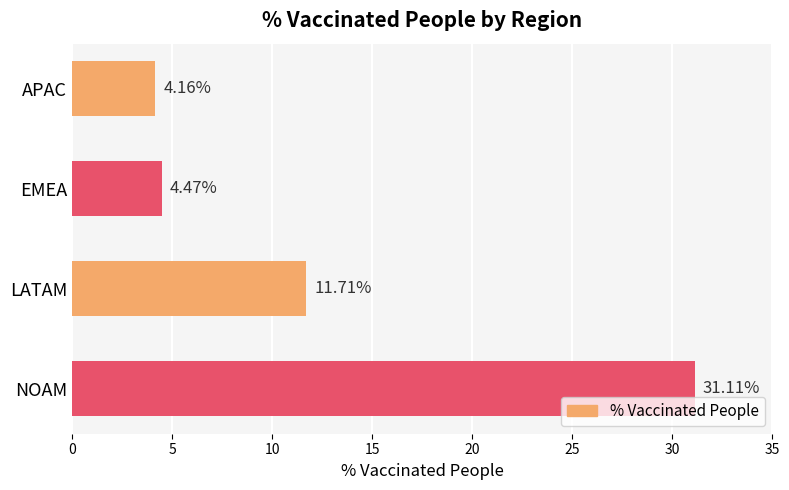

What is the greatest value displayed?

31.1